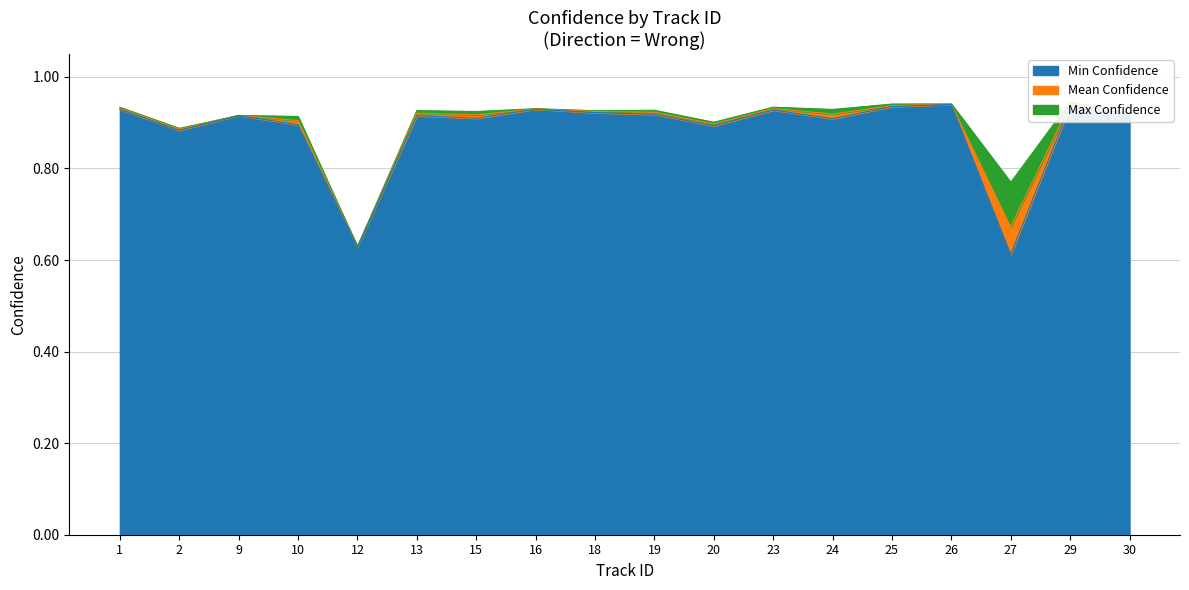

What is the total value across all series at 29?

2.8